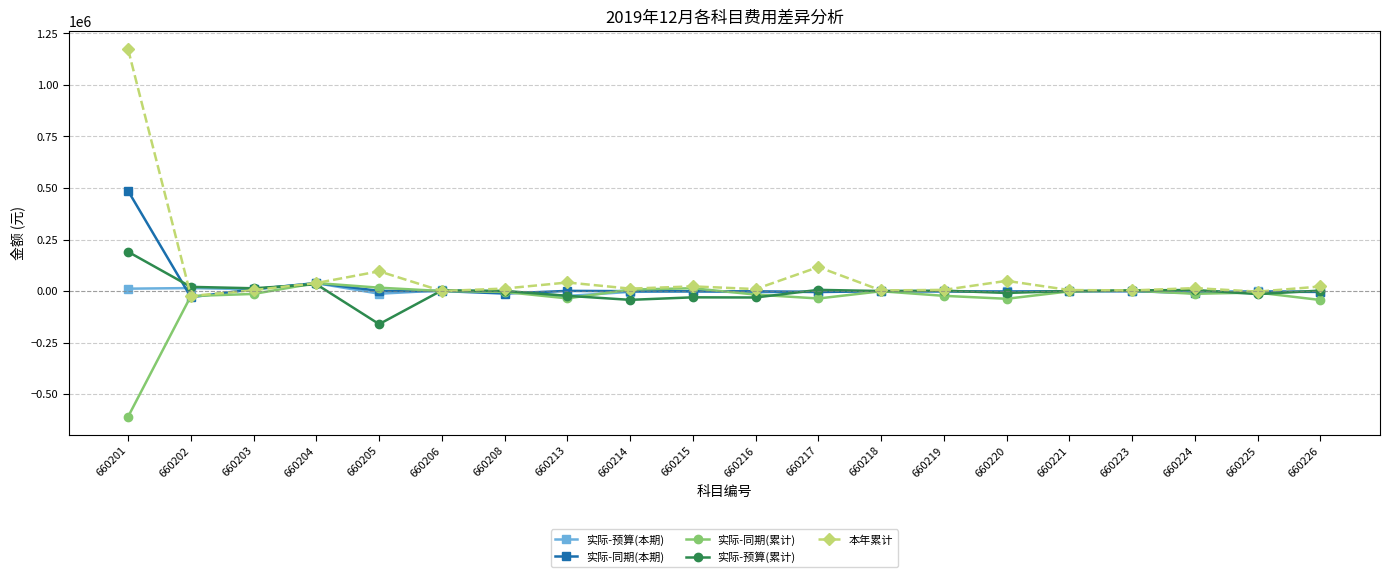

Between 660204 and 660215, which series saw the biggest shift?

实际-预算(累计)